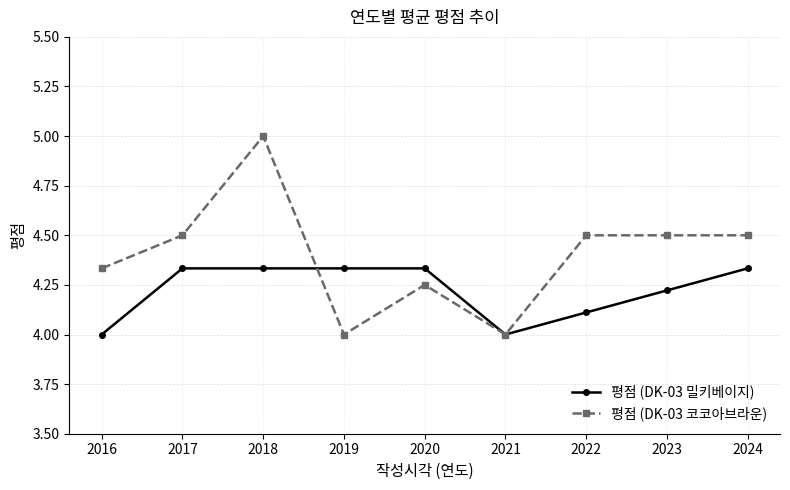

What is the difference between the highest and lowest values at 2016?

0.3